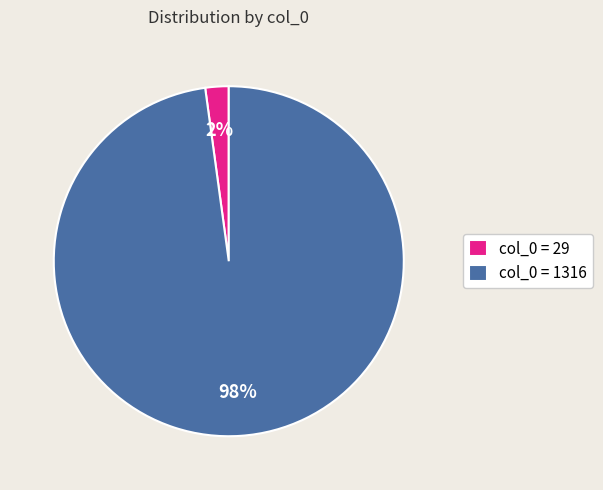

To the nearest percent, what percentage of the pie is col_0 = 29?

2%